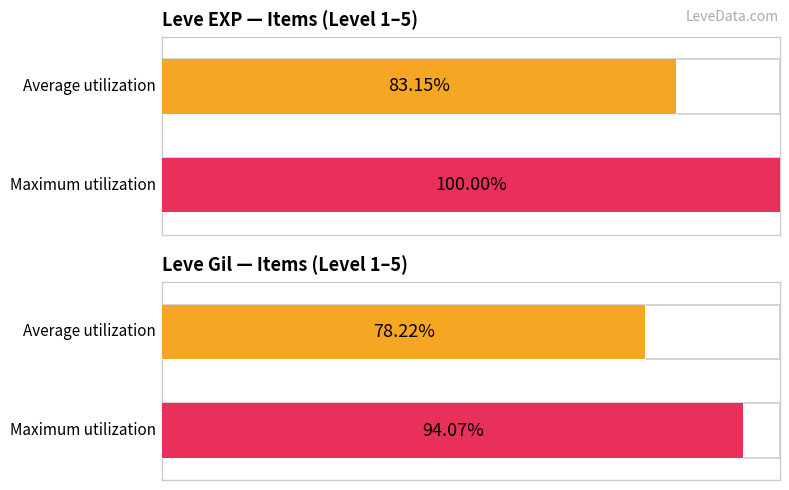

The Leve EXP series shows 16 at Feathered Harpoon. True or false?

False